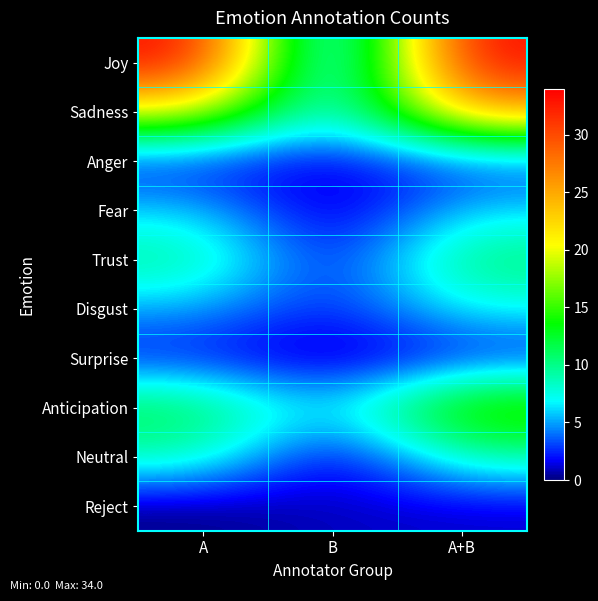

What is the maximum value shown in the chart?

34